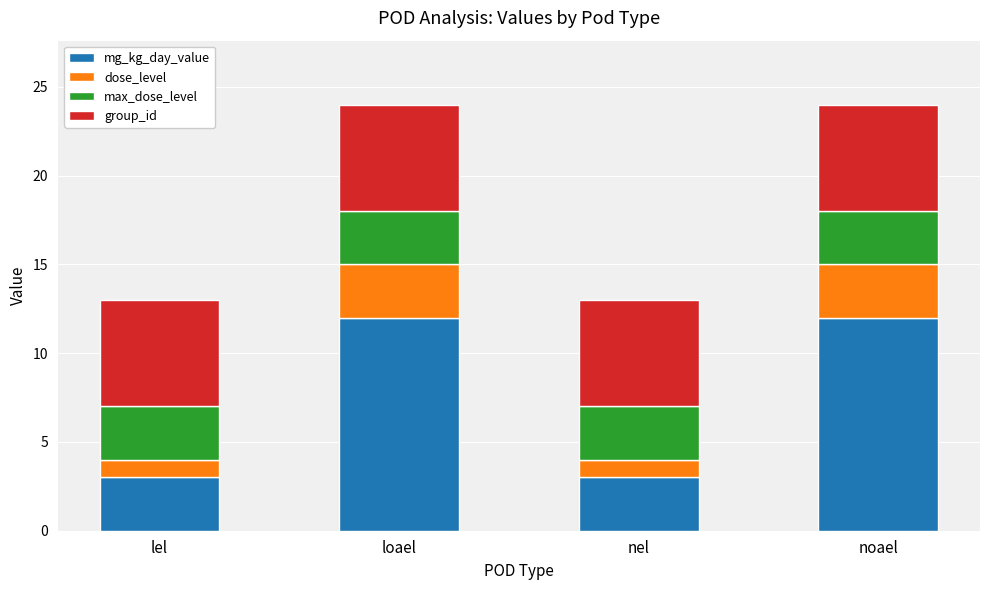

Is it true that mg_kg_day_value equals 3 at lel?

True